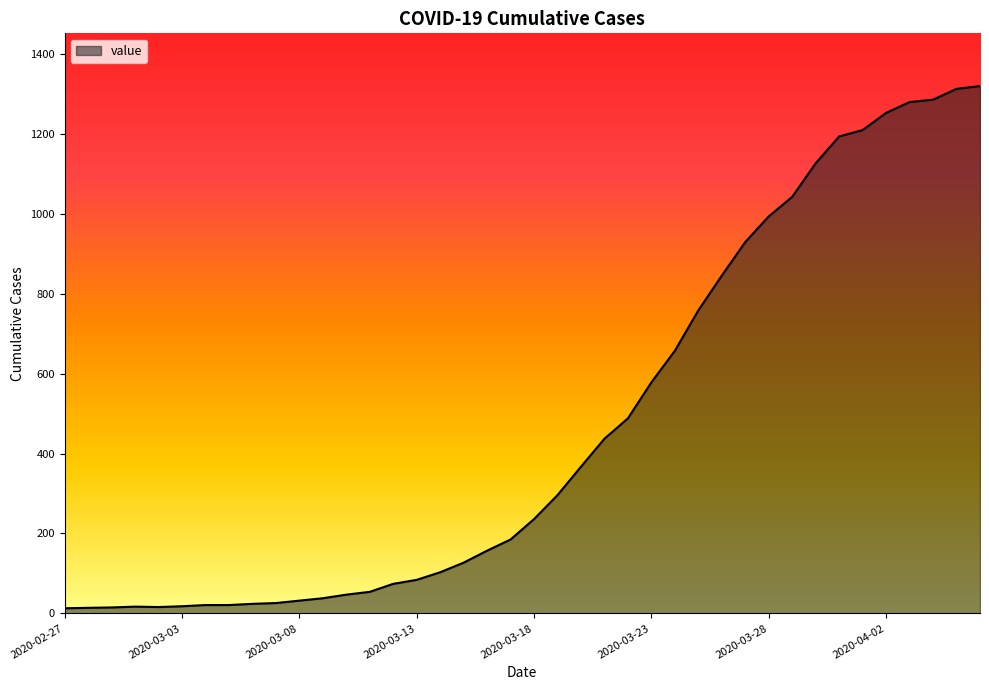

What is the difference between the maximum and minimum values?

1306